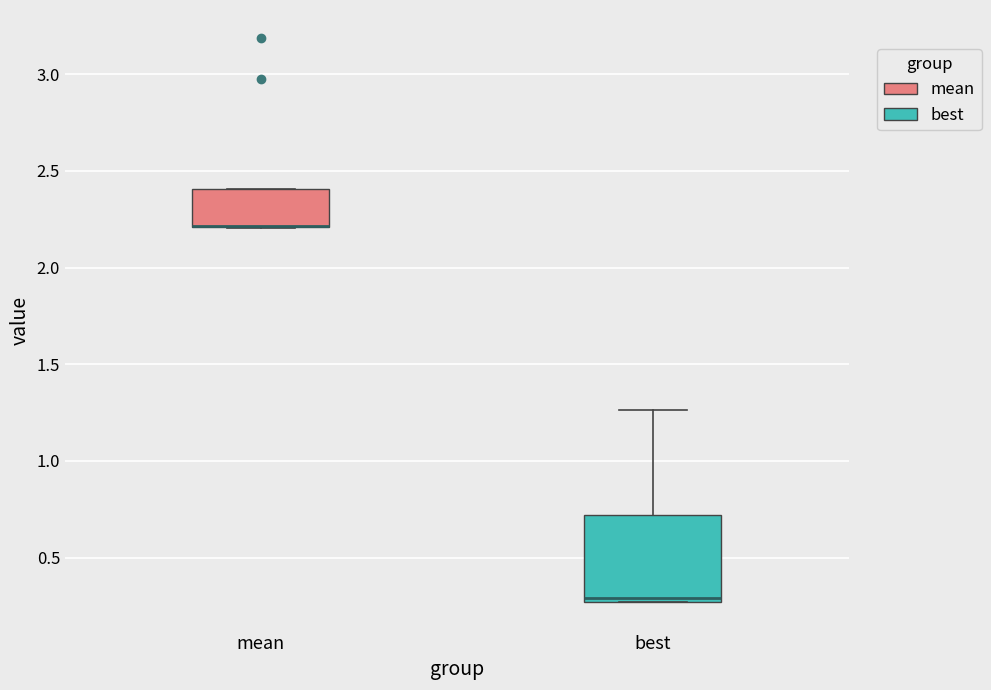

Where is the upper edge of the box for best on the y-axis? The values are not printed on the chart, so give them approximately, as read against the axis.

0.70